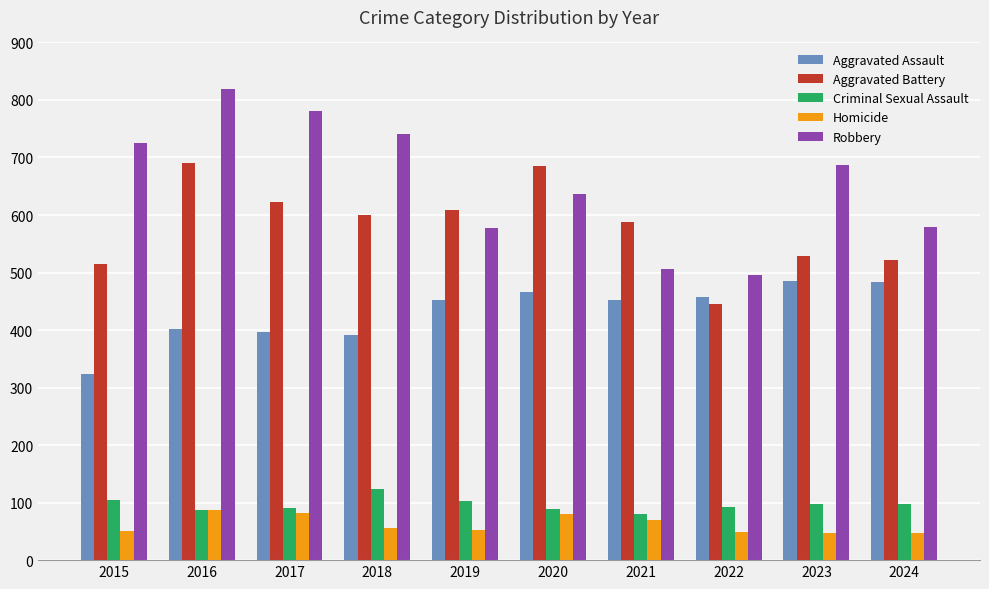

How many bars are there in each group?

5